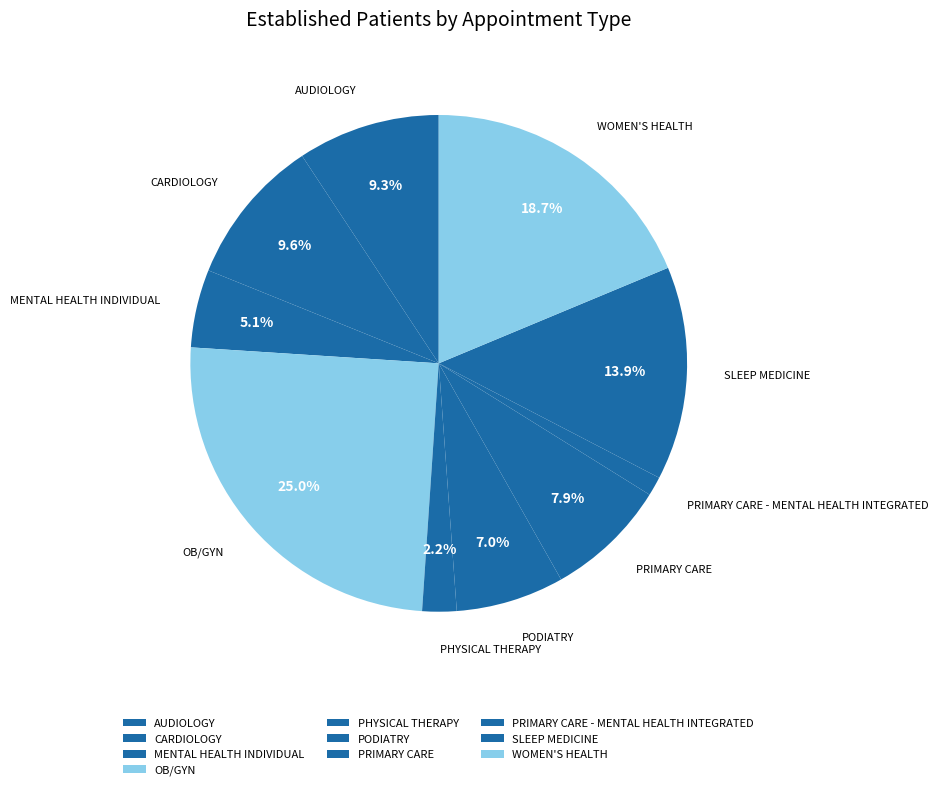

To the nearest percent, what is the average slice percentage?

10%